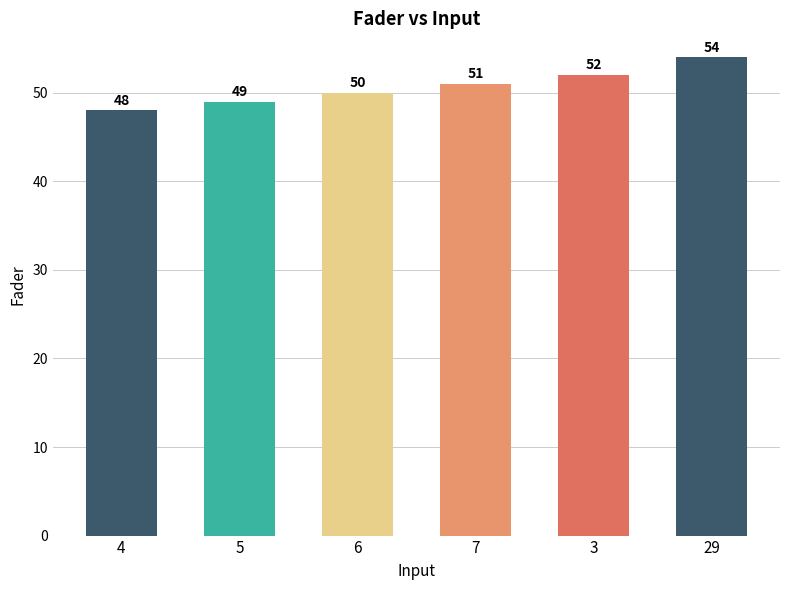

List the labels in order of value, smallest first.

4, 5, 6, 7, 3, 29